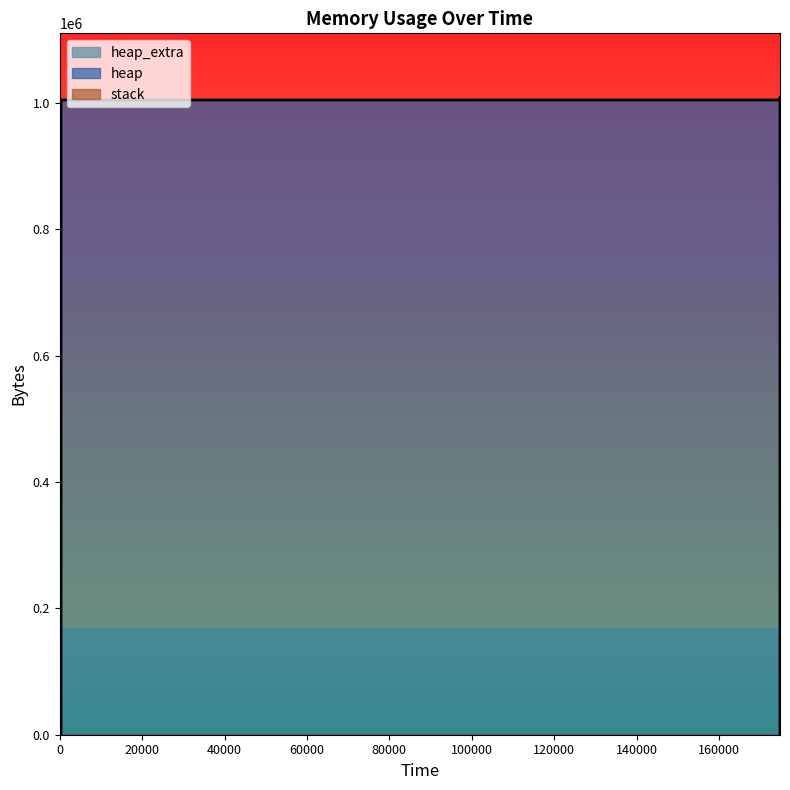

At which category is the sum across all series the highest?

174782